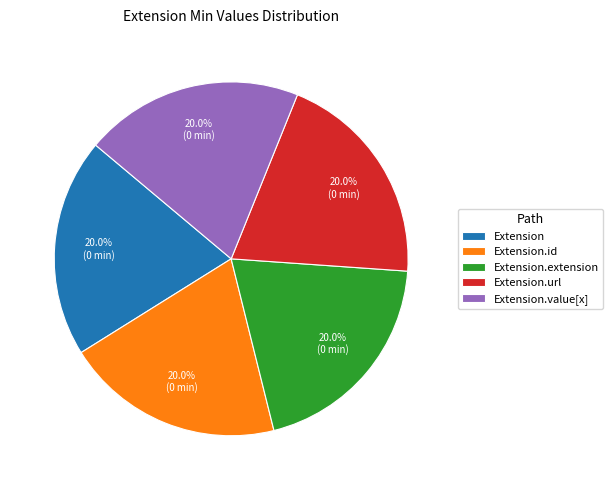

Do Extension.url and Extension.value[x] together represent more than half of the pie?

No